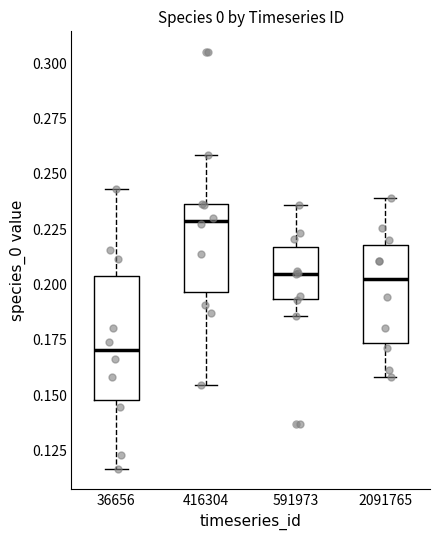

Comparing the boxes themselves (not the whiskers), which one is the tallest?

36656